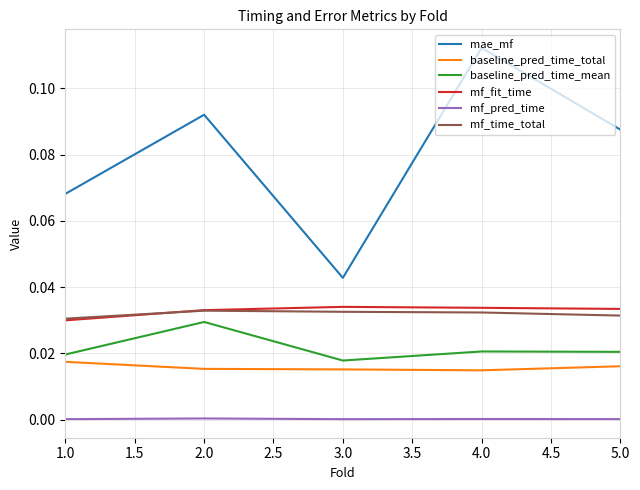

At which label does baseline_pred_time_mean reach its peak?

2.0